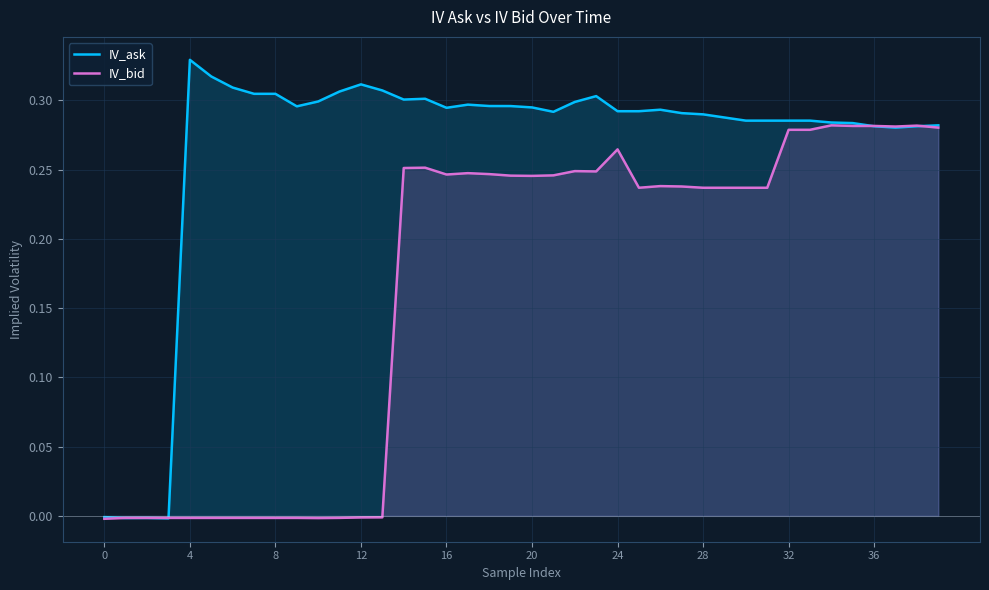

How many lines are shown in the chart?

2